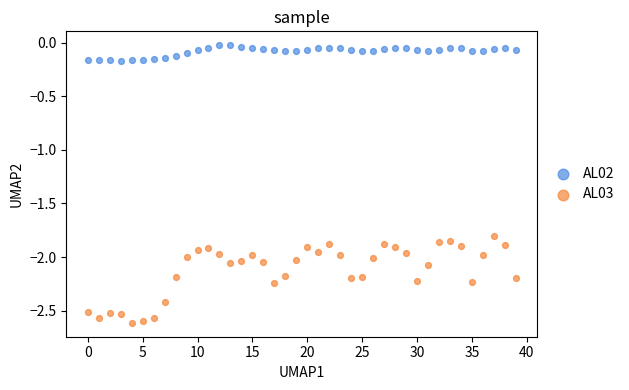

Which series has the largest Y range (max minus min)?

AL03